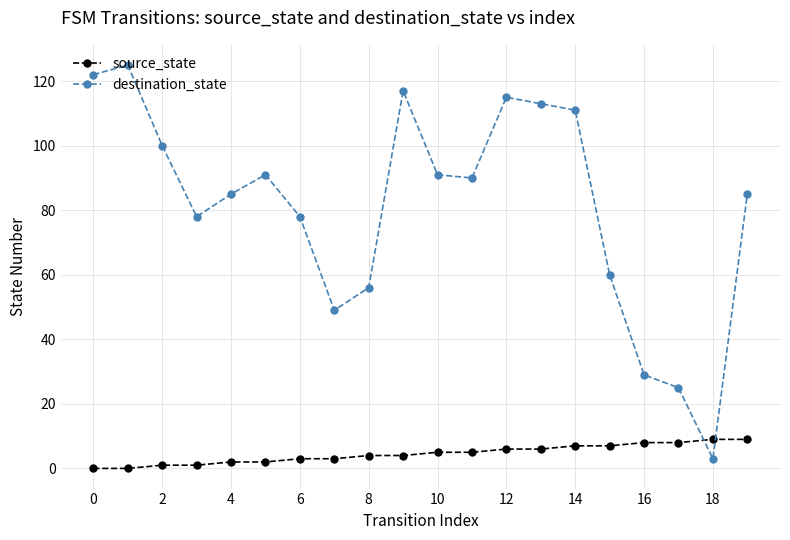

What is the maximum value for destination_state?

125